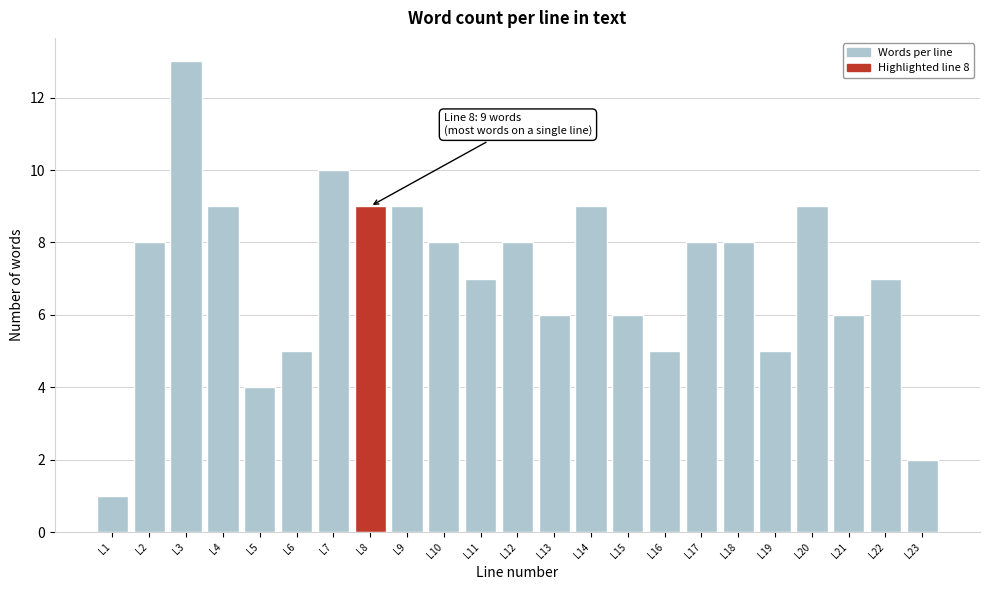

Reading left to right, list all the values displayed in this chart.

L1=1	L2=8	L3=13	L4=9	L5=4	L6=5	L7=10	L8=9	L9=9	L10=8	L11=7	L12=8	L13=6	L14=9	L15=6	L16=5	L17=8	L18=8	L19=5	L20=9	L21=6	L22=7	L23=2